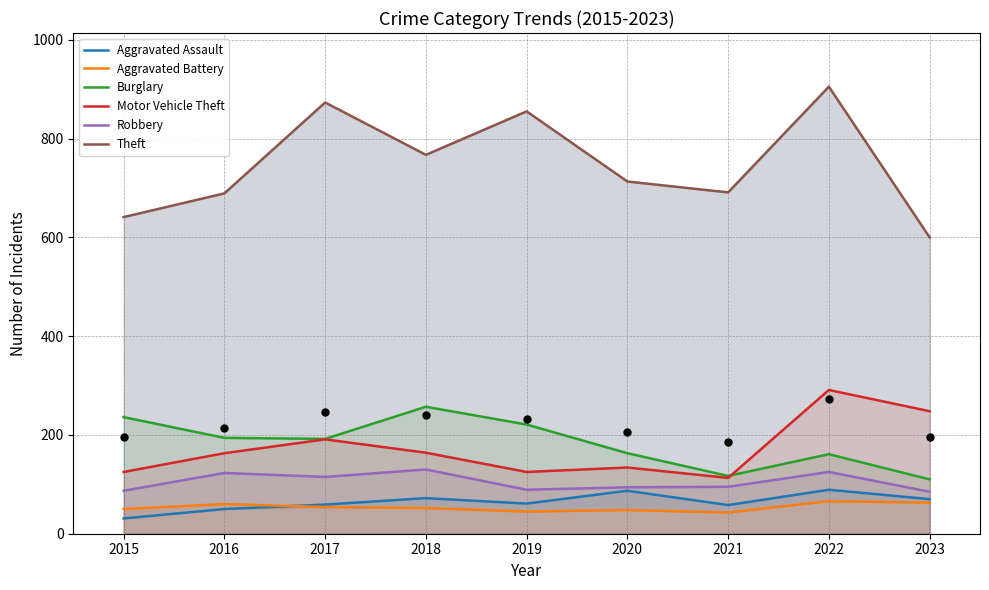

Which series has the largest total across all categories?

Theft